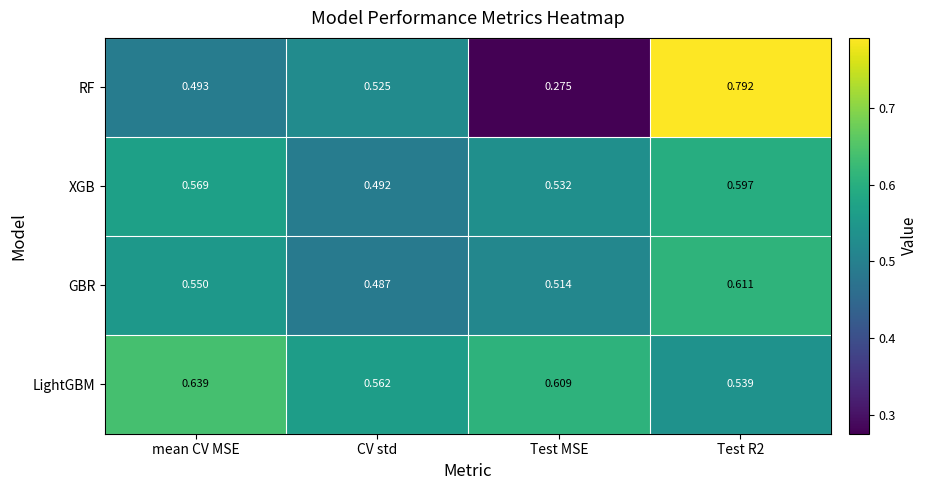

Between mean CV MSE and Test R2, which series saw the biggest shift?

RF